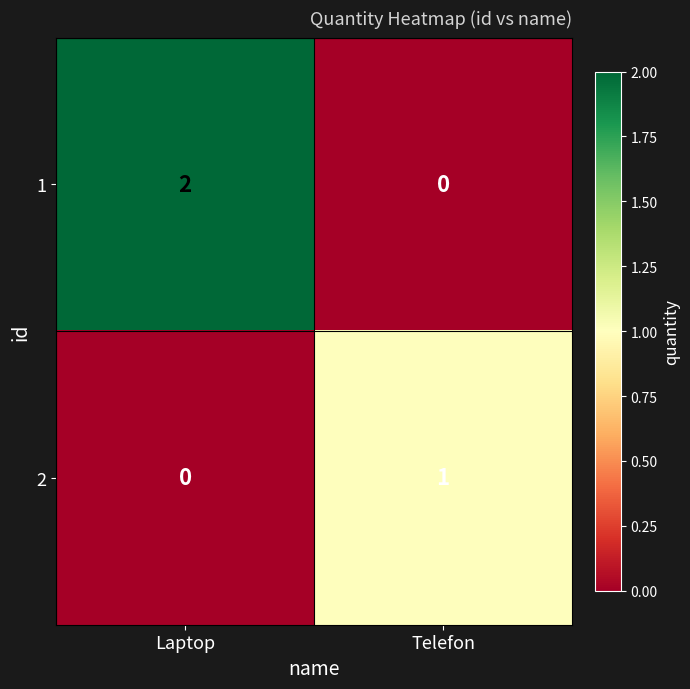

Is it true that 1 equals 3 at Laptop?

False